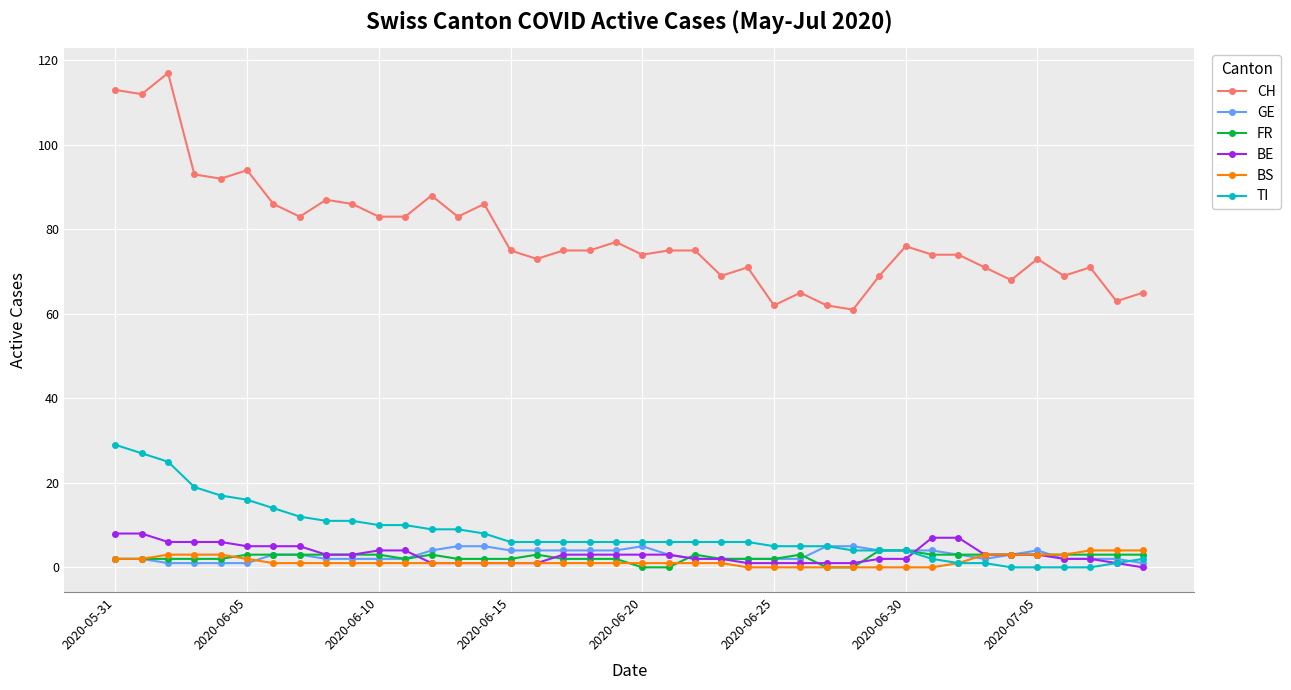

Does the chart have visible grid lines?

Yes